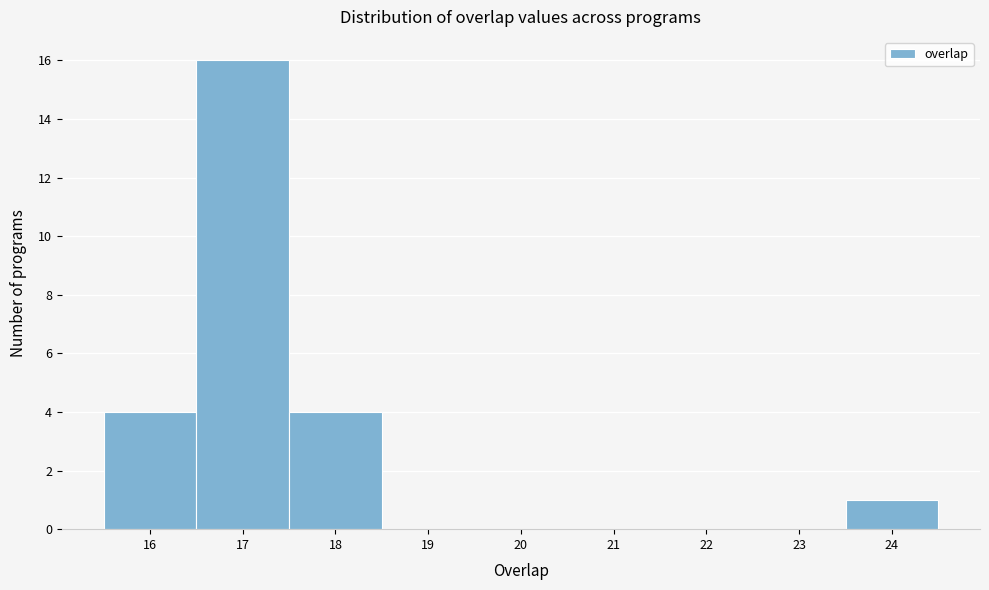

Over which range of the x-axis is the bar tallest?

16.5 to 17.5